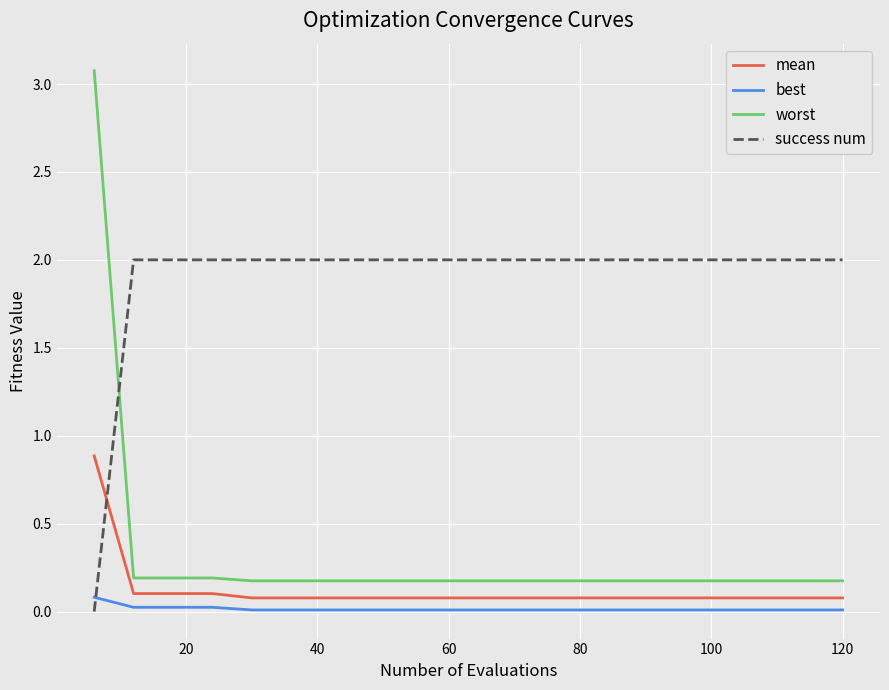

What is the maximum value for best?

0.1